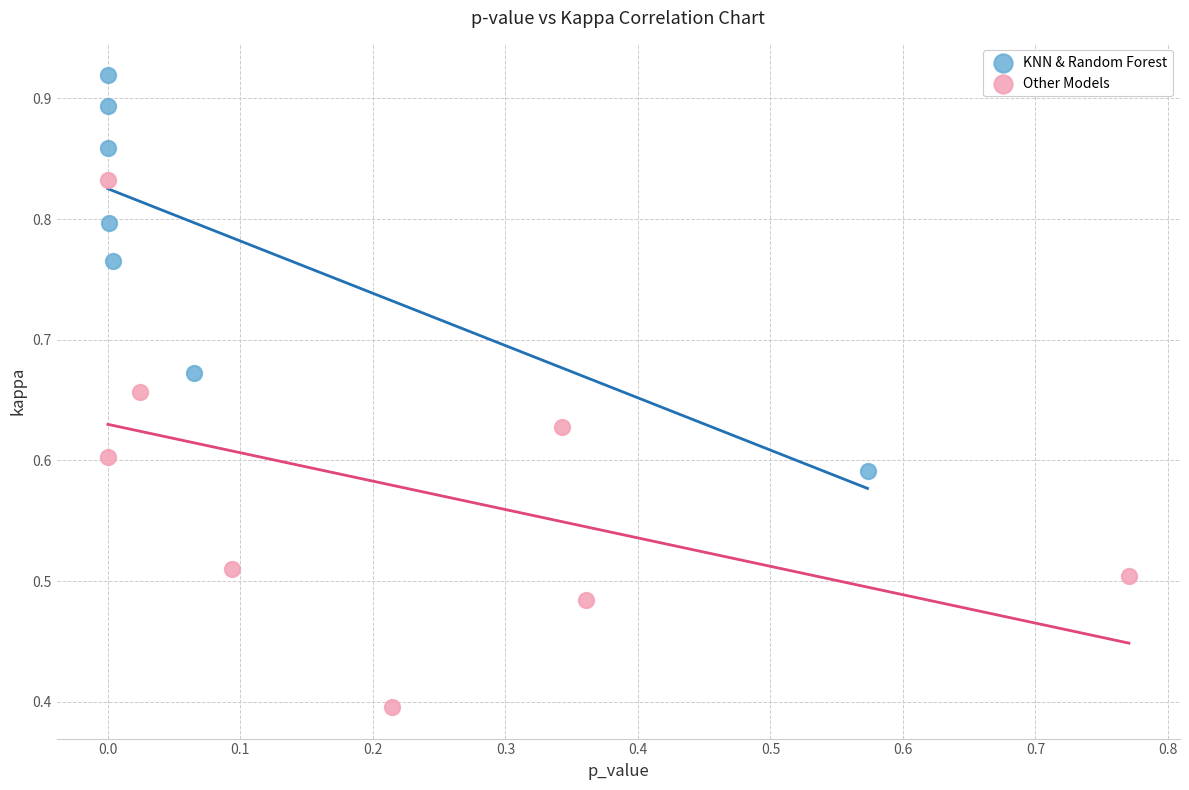

Which series contains the highest Y value?

KNN & Random Forest